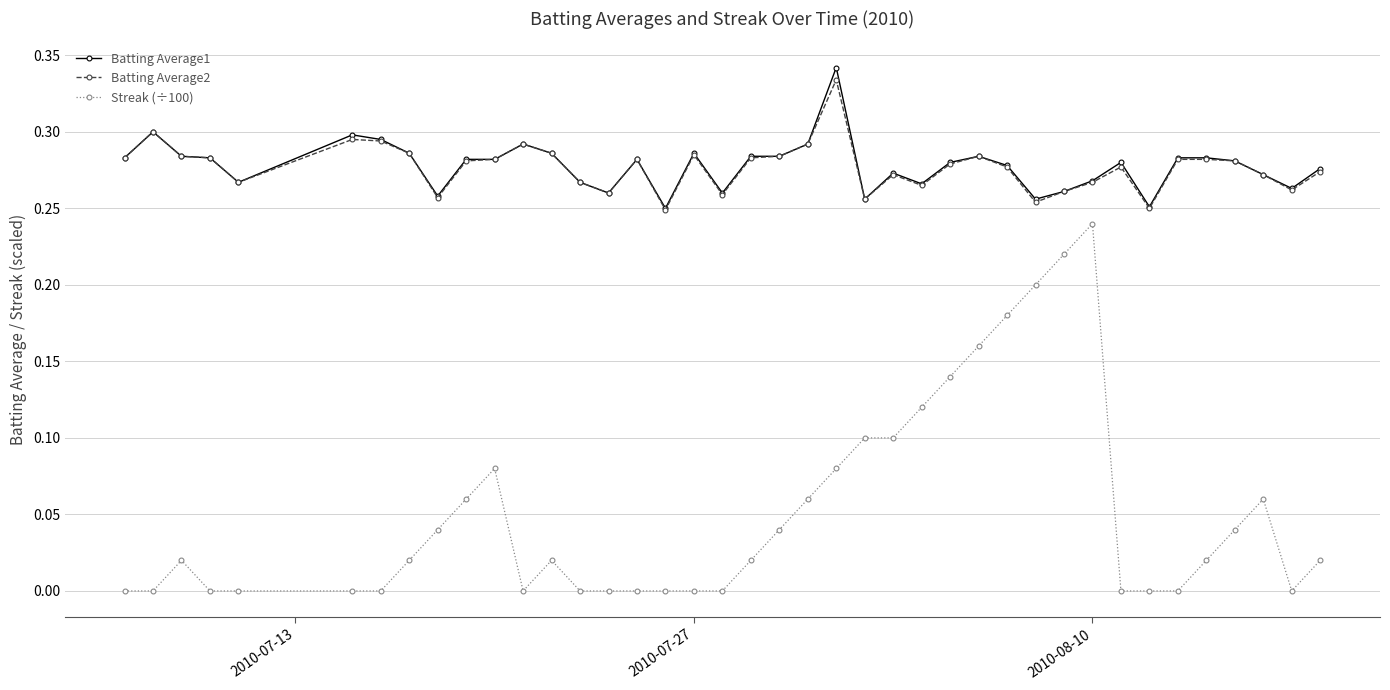

Which series has the widest spread of values?

Streak (÷100)